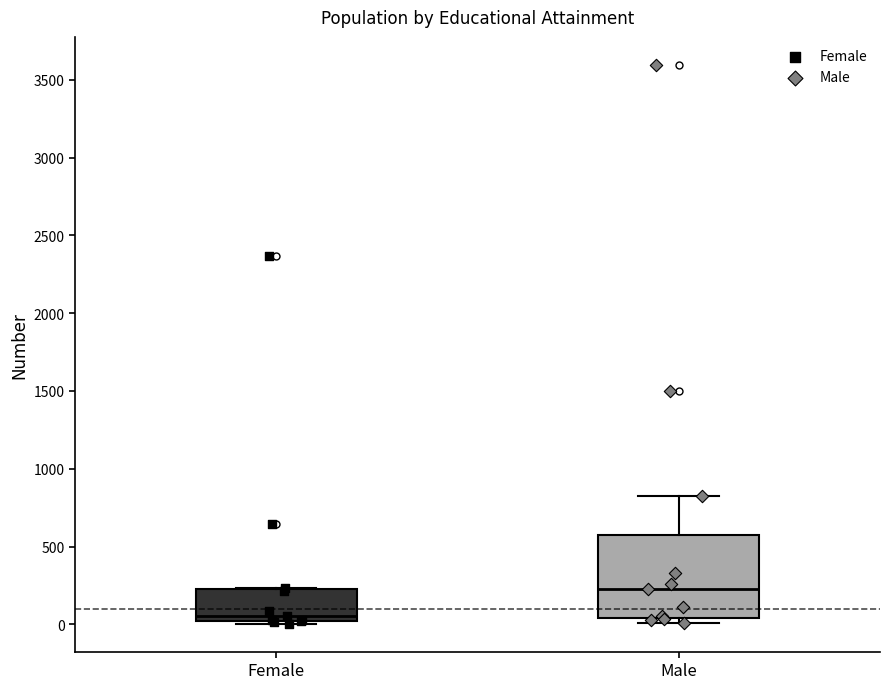

Which box's median line is the lowest?

Female